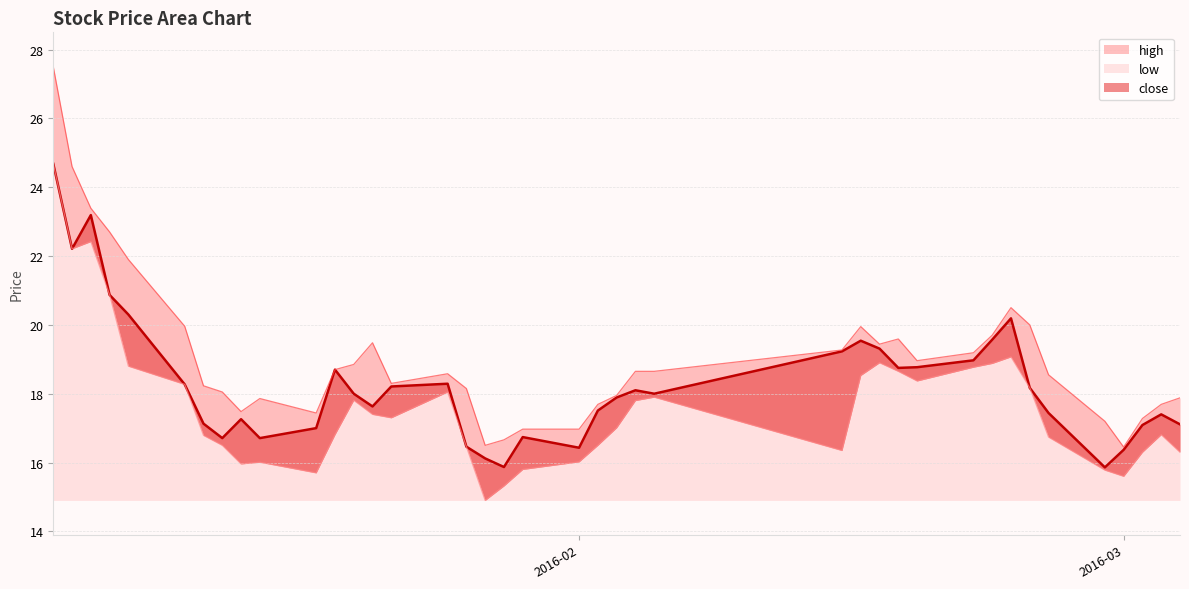

True or false: high has a value of 14.0 at 2016-02-24.

False